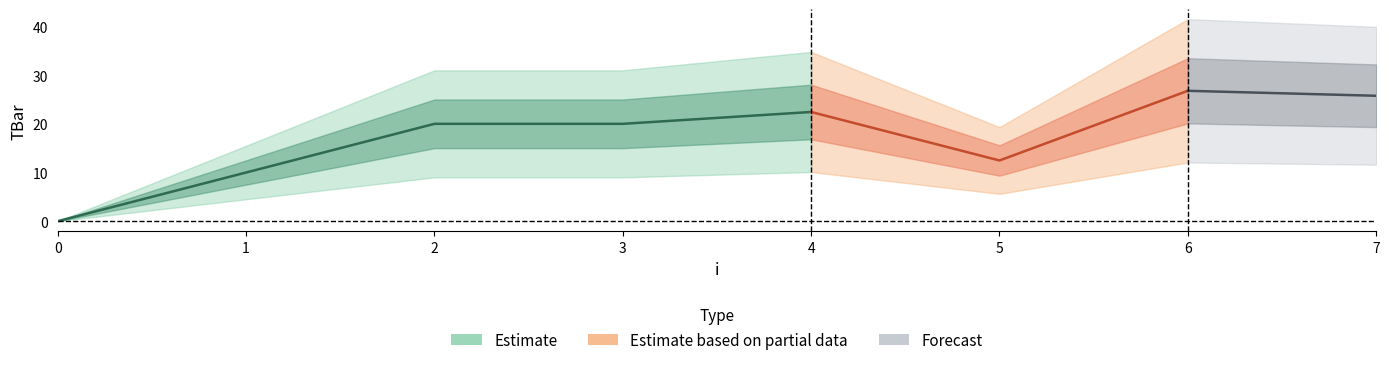

What is the value of the 5th point from the left?

22.4